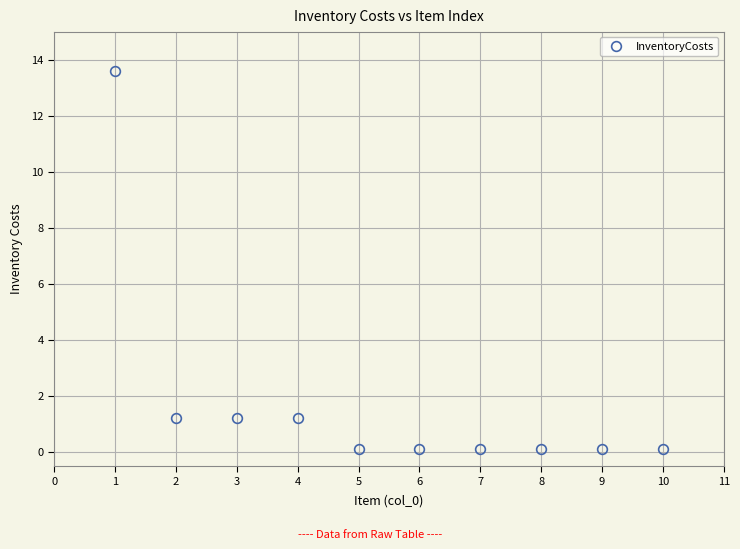

True or false: the data shows 1.2 at 4.

True